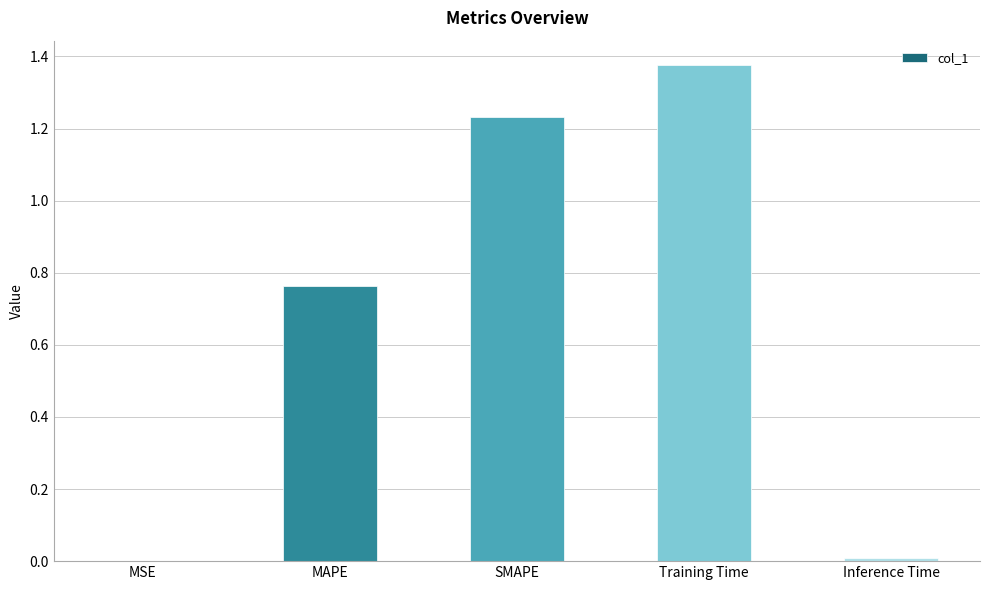

The chart shows a value of 0.0 at Inference Time. True or false?

True